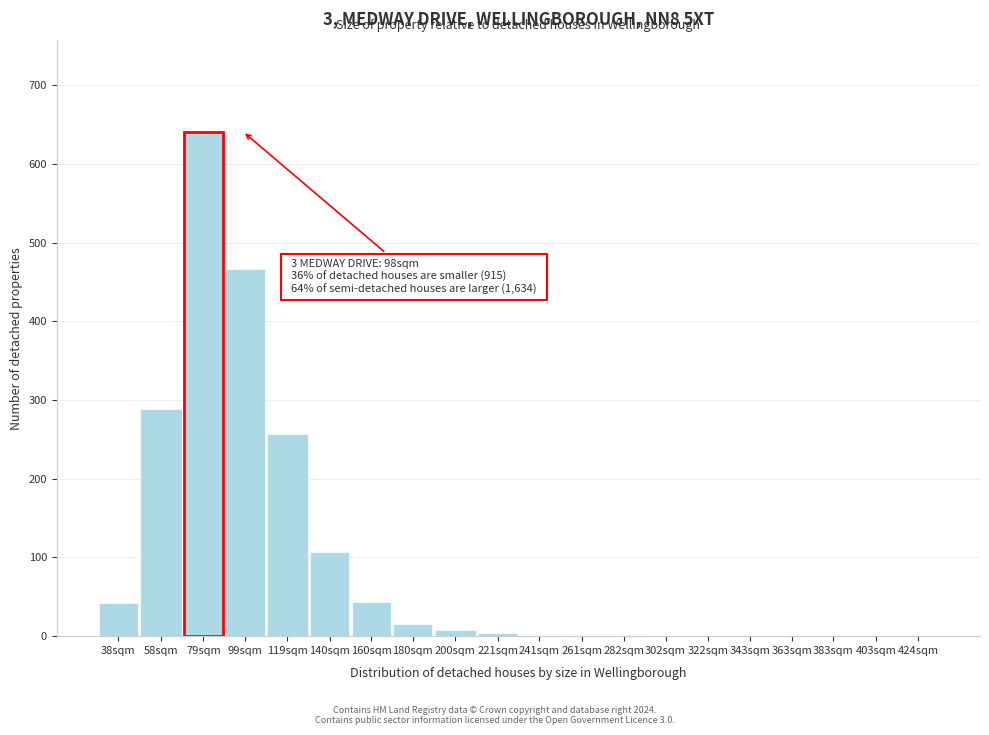

What is the sum of the values at 58sqm and 403sqm?

289